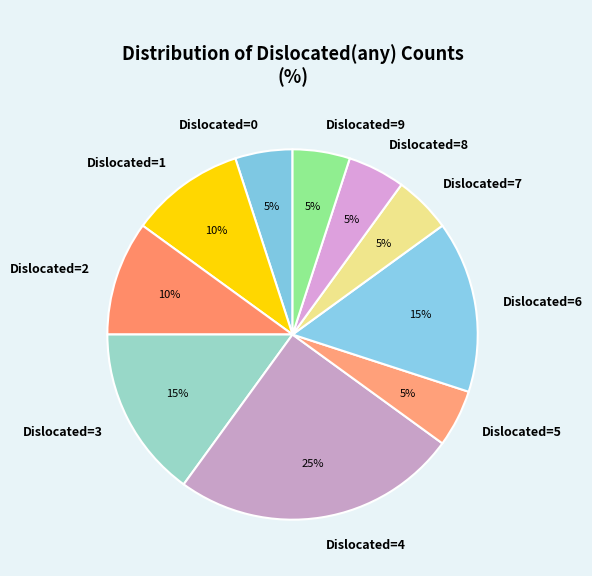

Count the number of slices in the pie.

10